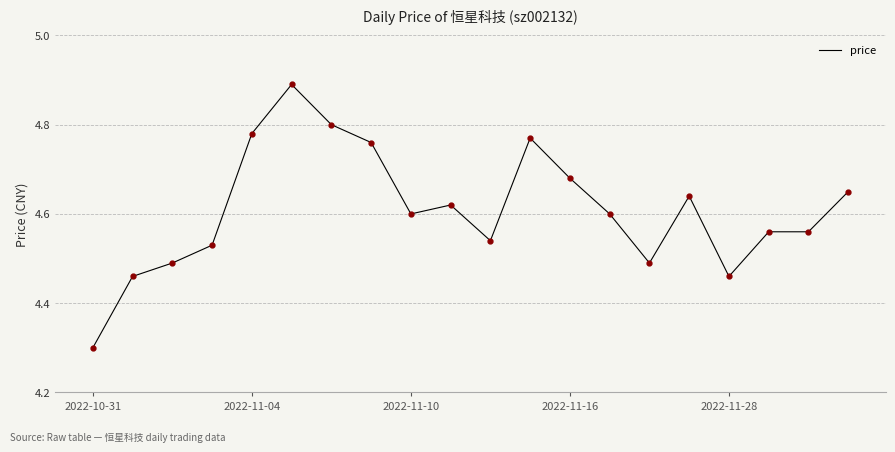

What is the minimum value shown in the chart?

4.3